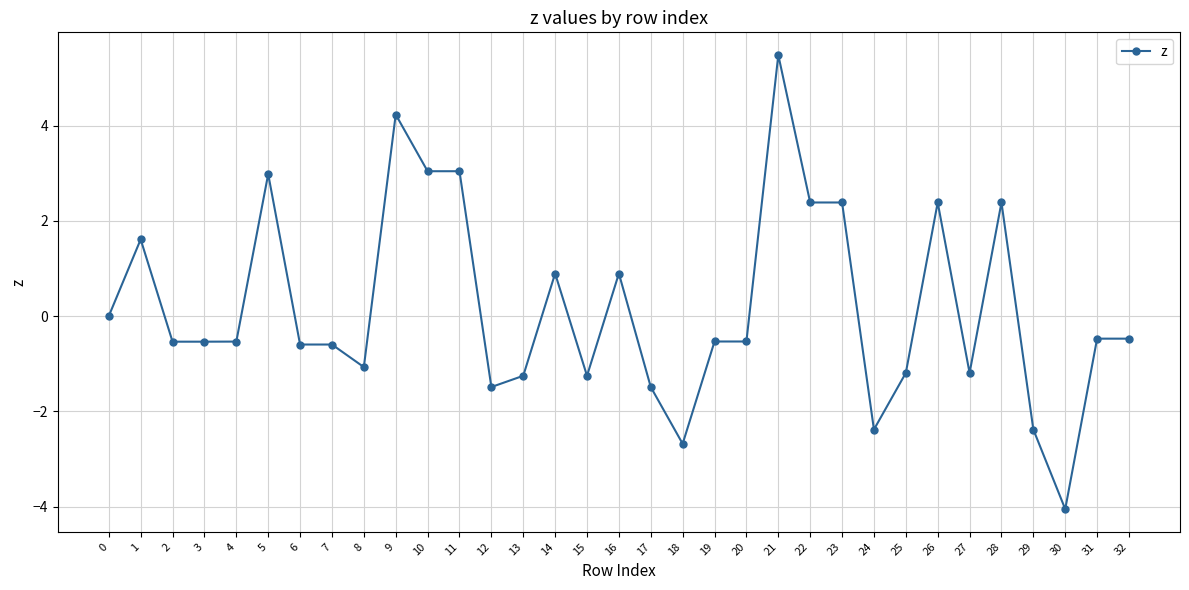

Read the value at 7.

-0.6